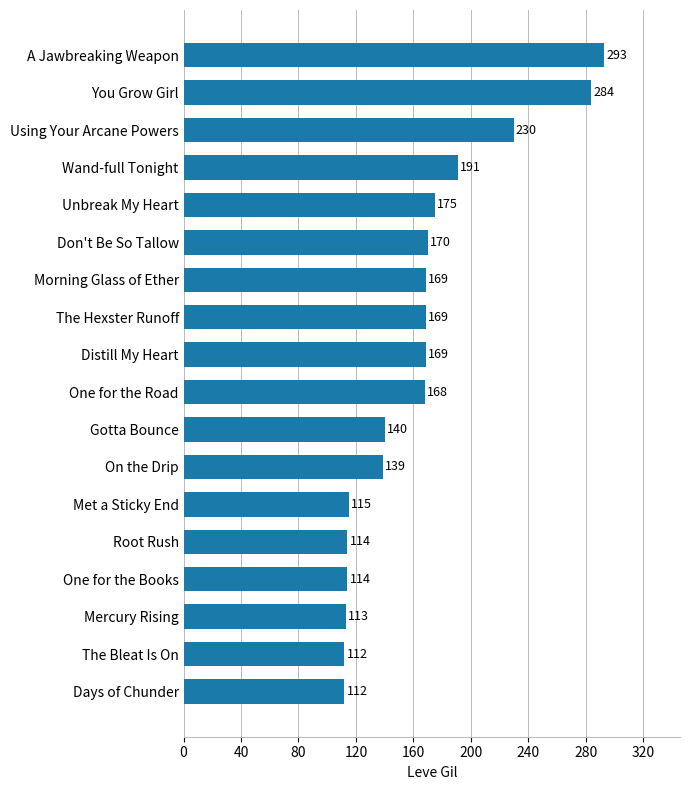

Reading bottom to top, extract all data points from this chart.

112	112	113	114	114	115	139	140	168	169	169	169	170	175	191	230	284	293